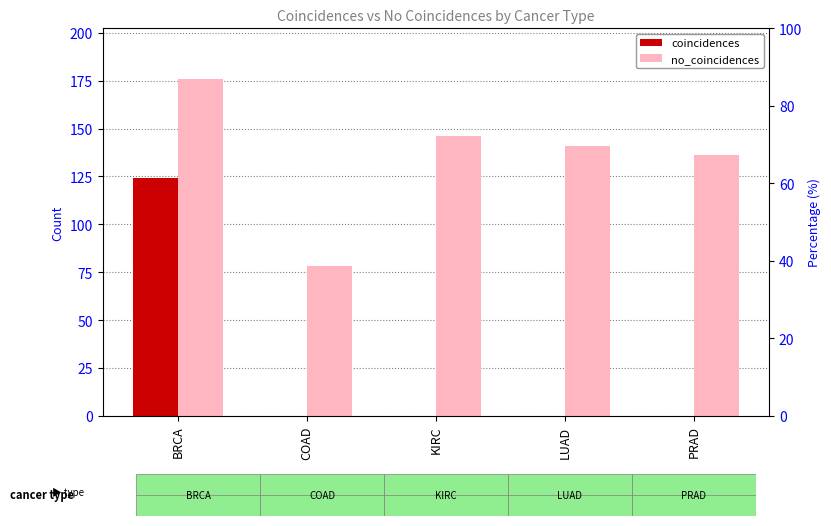

At which category does the chart reach its minimum across all series?

COAD